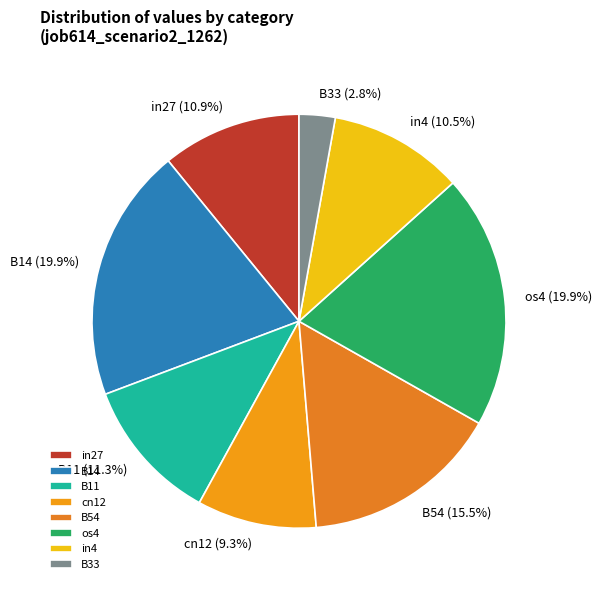

Is it true that B54 is 29% of the pie?

False